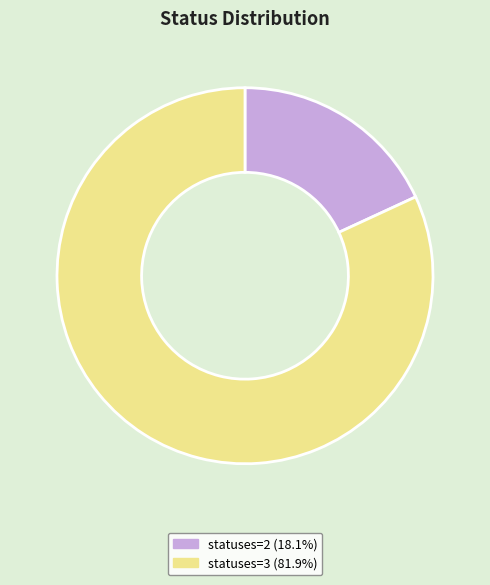

Is there any slice that represents more than half of the pie?

Yes